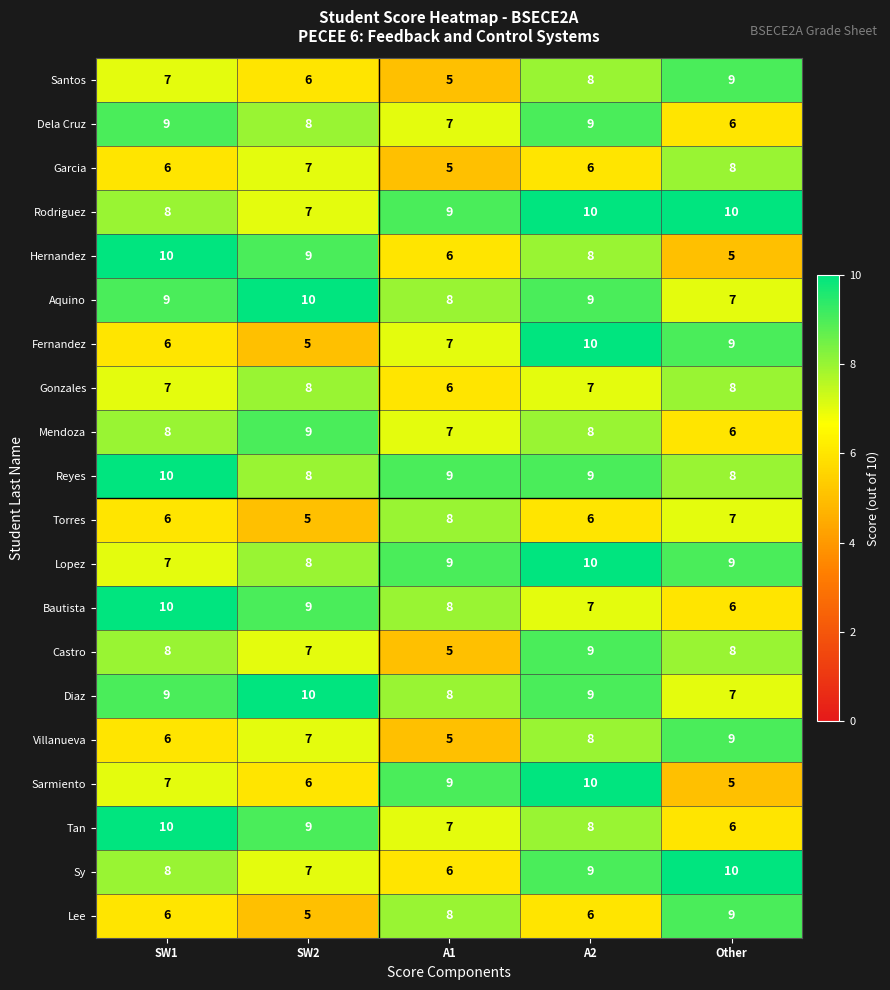

List the labels in order of Hernandez value, largest first.

SW1, SW2, A2, A1, Other